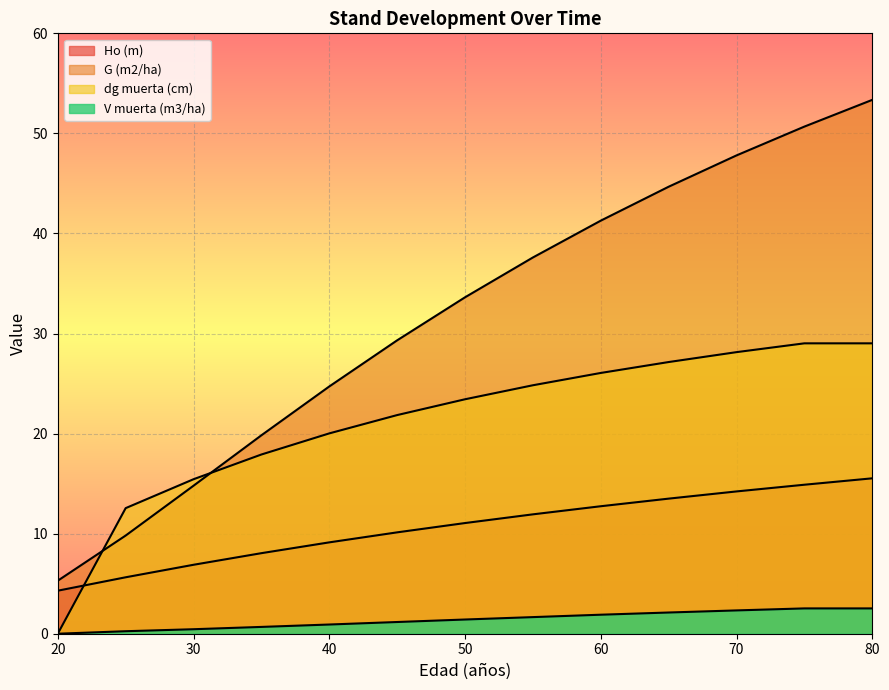

How many lines are shown in the chart?

4